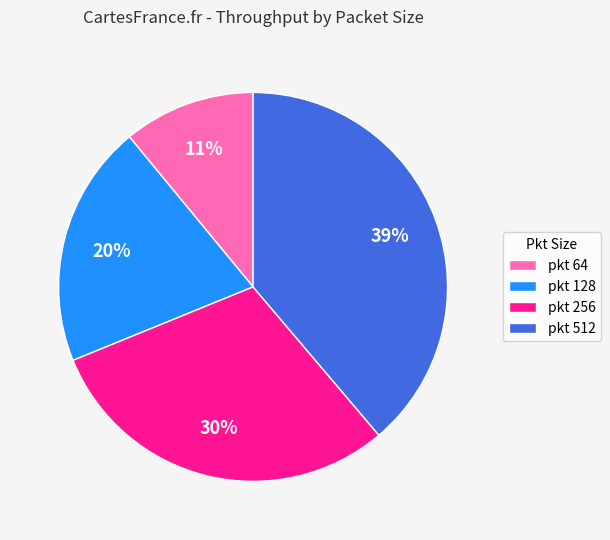

Count the number of slices in the pie.

4